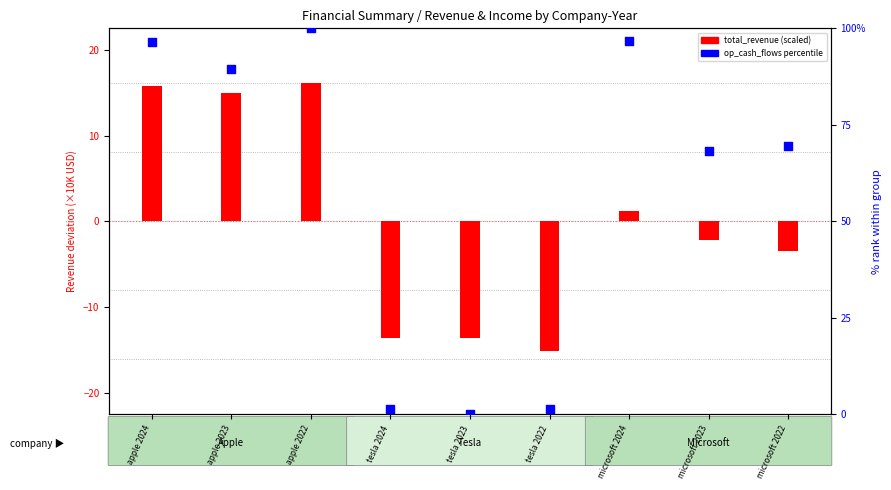

What is the total value across all series at tesla 2024?

-12.0